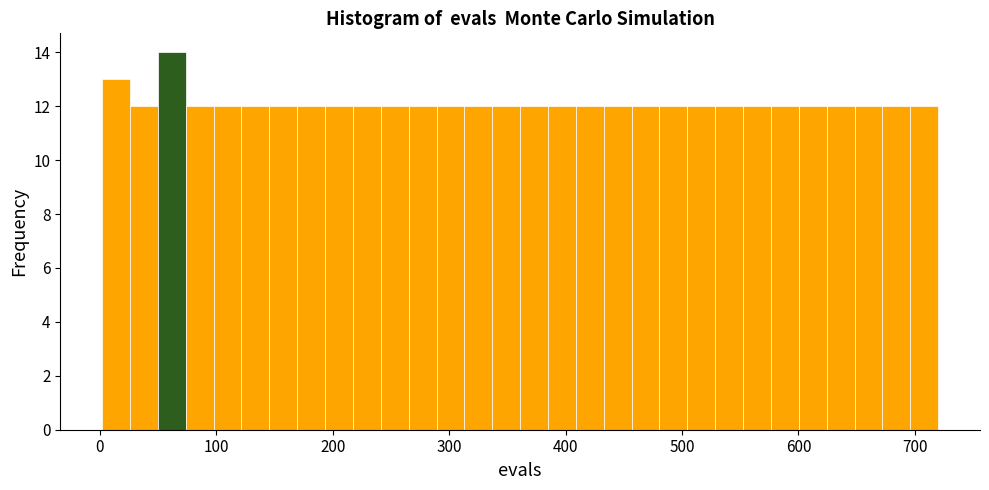

Around what value on the x-axis is the tallest bar? Give the approximate position of its centre, as read against the axis.

60